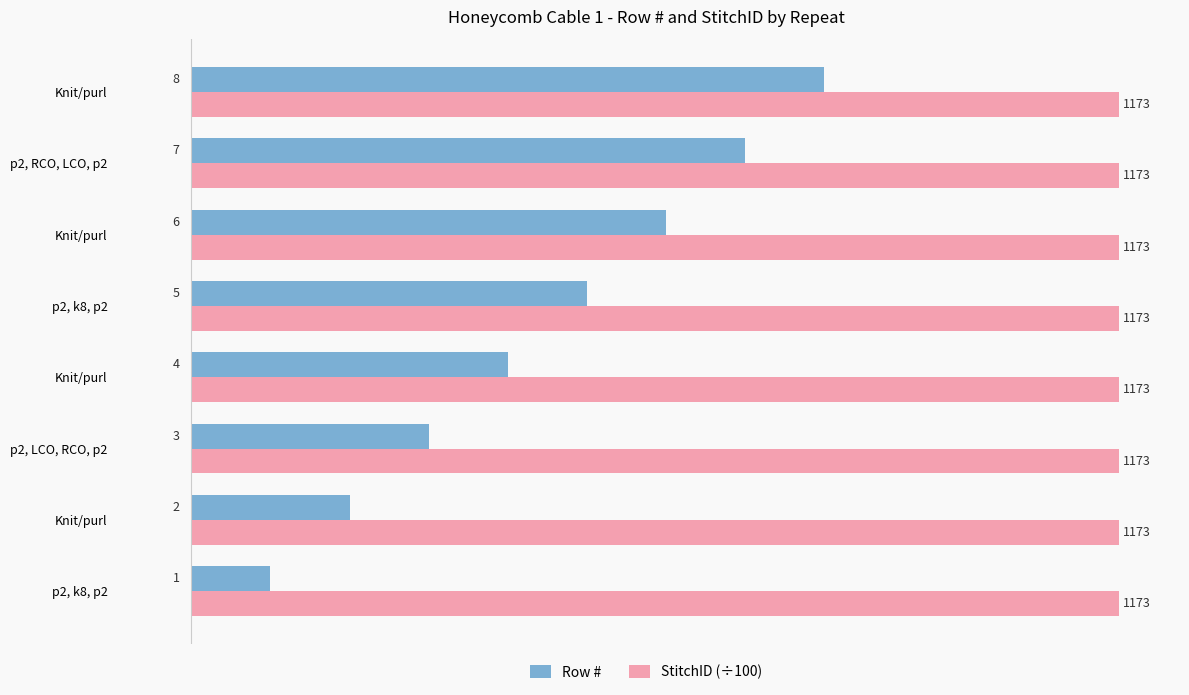

What is the average value of the Row # series?

4.5